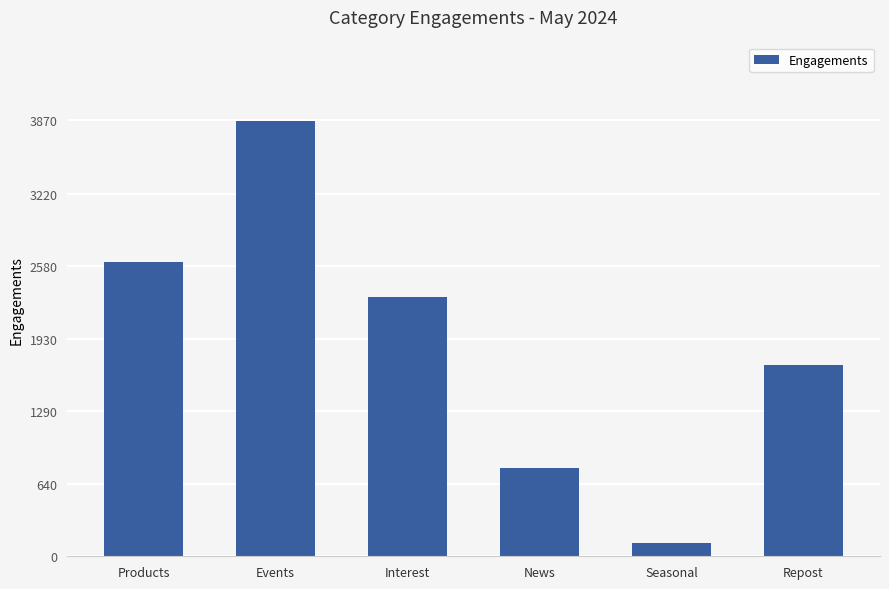

The chart shows a value of 2302 at Interest. True or false?

True